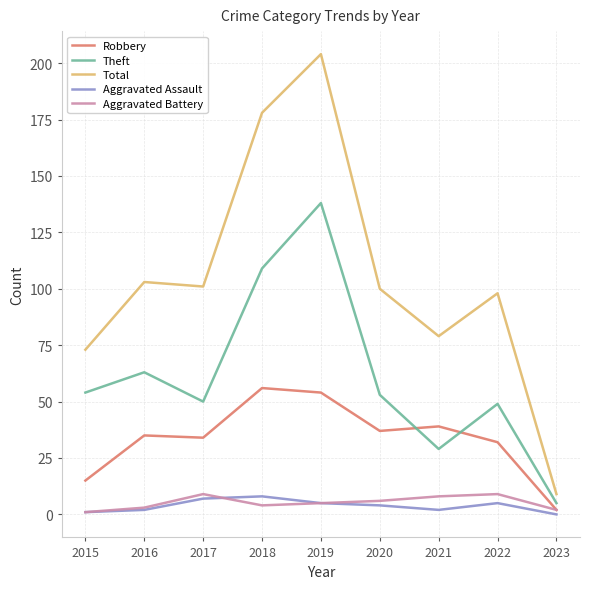

What is the greatest value displayed?

204